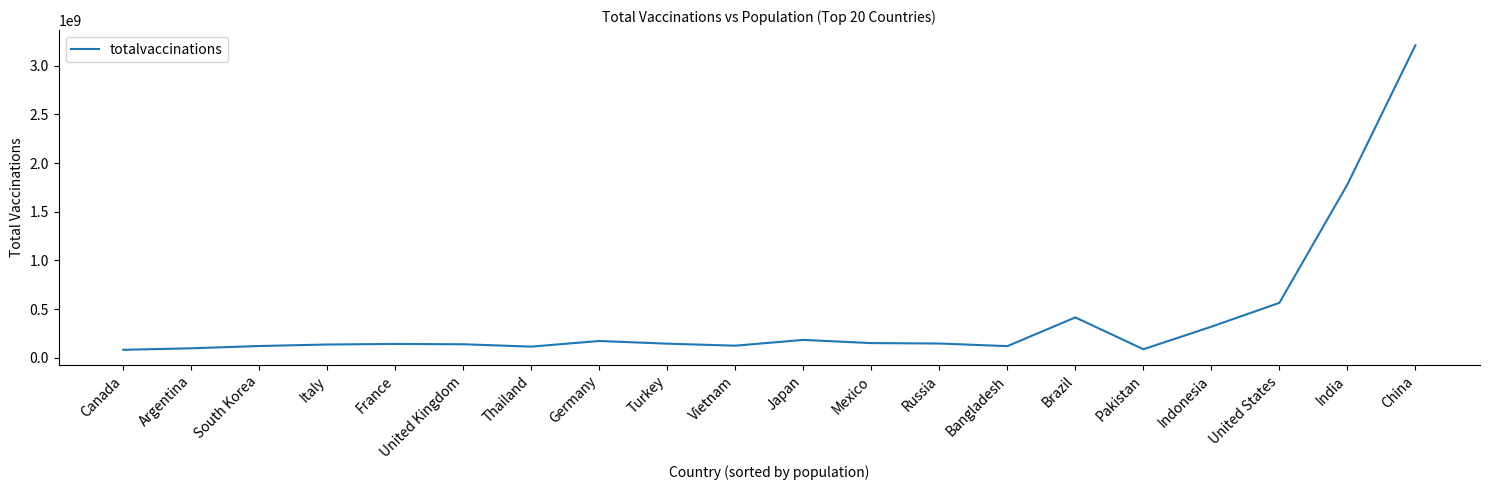

What is the difference between the maximum and minimum values?

3127233128